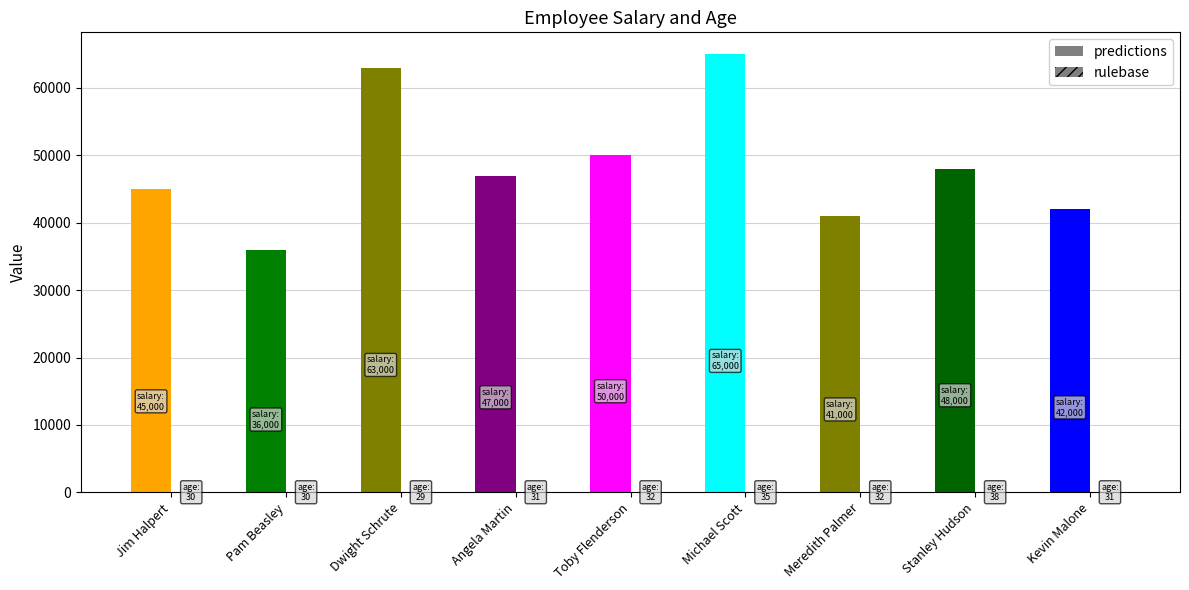

What position from the right is Angela Martin?

6